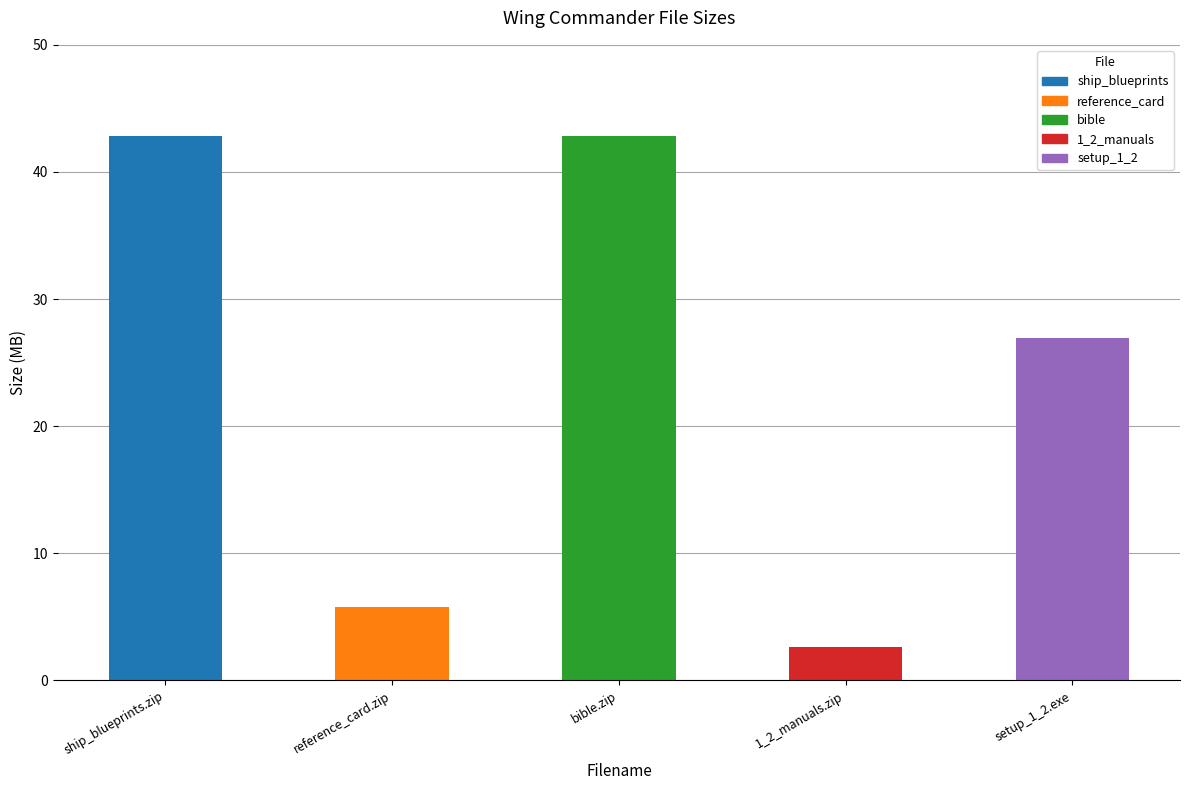

What is the minimum value shown in the chart?

2.6